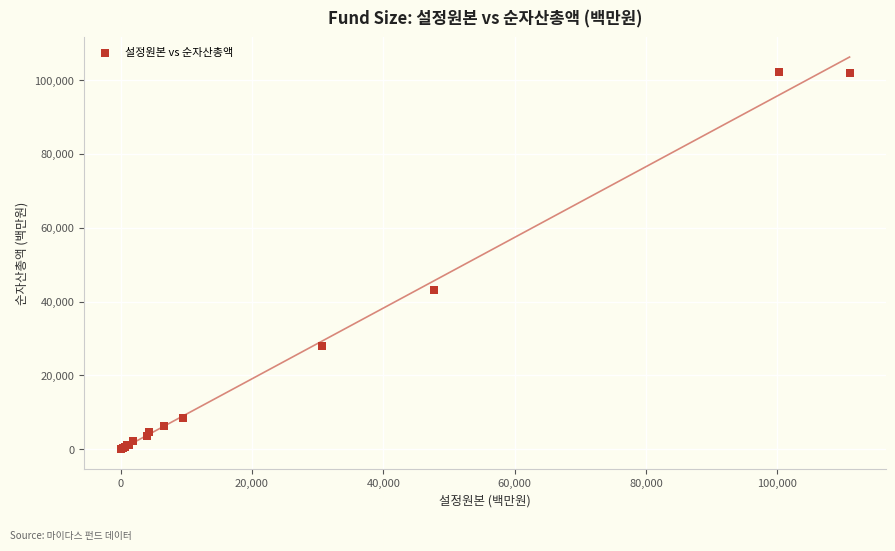

What Y value in the scatter plot is closest to 51108?

43066